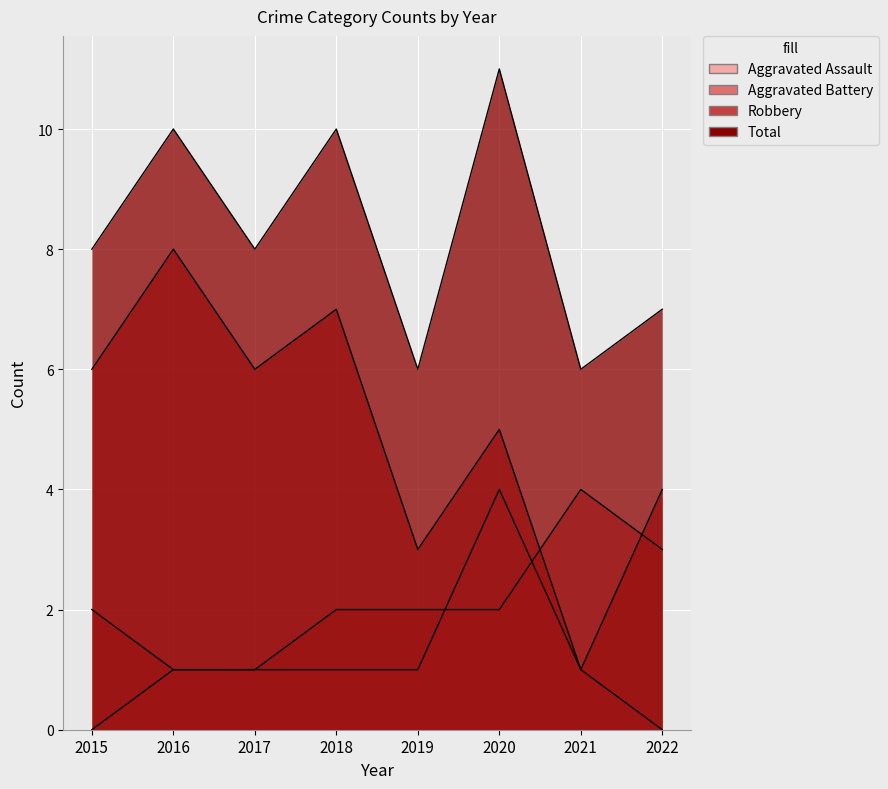

How many Robbery values are between 4 and 7?

5